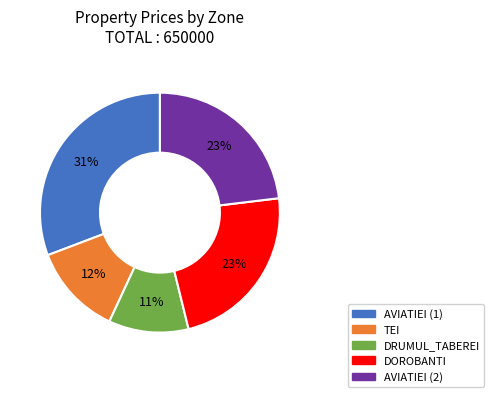

To the nearest percent, what is the average slice percentage?

20%